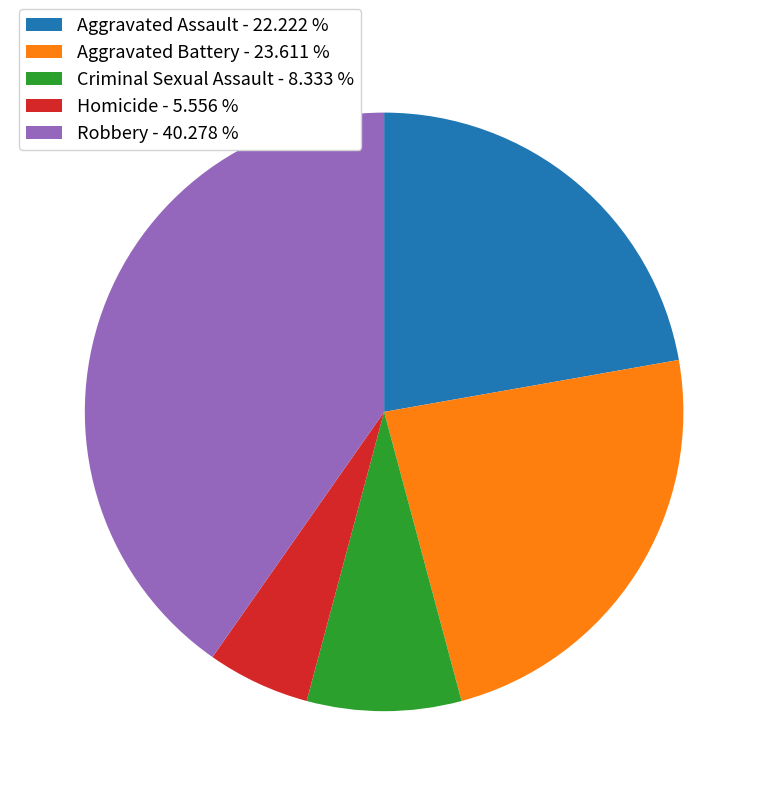

Do Aggravated Assault - 22.222 % and Robbery - 40.278 % together represent more than half of the pie?

Yes